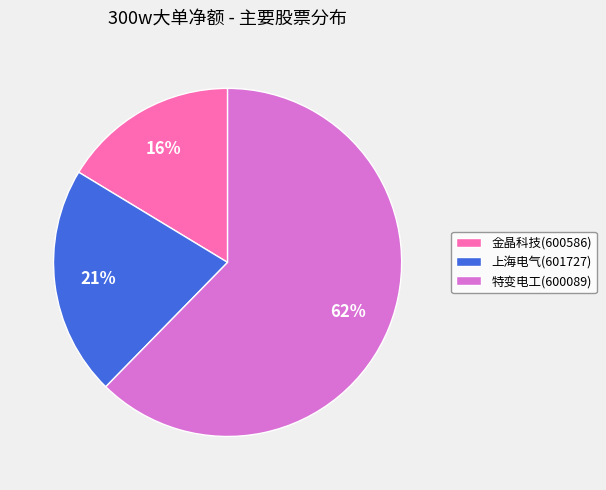

Does 金晶科技(600586) represent more than half of the total?

No